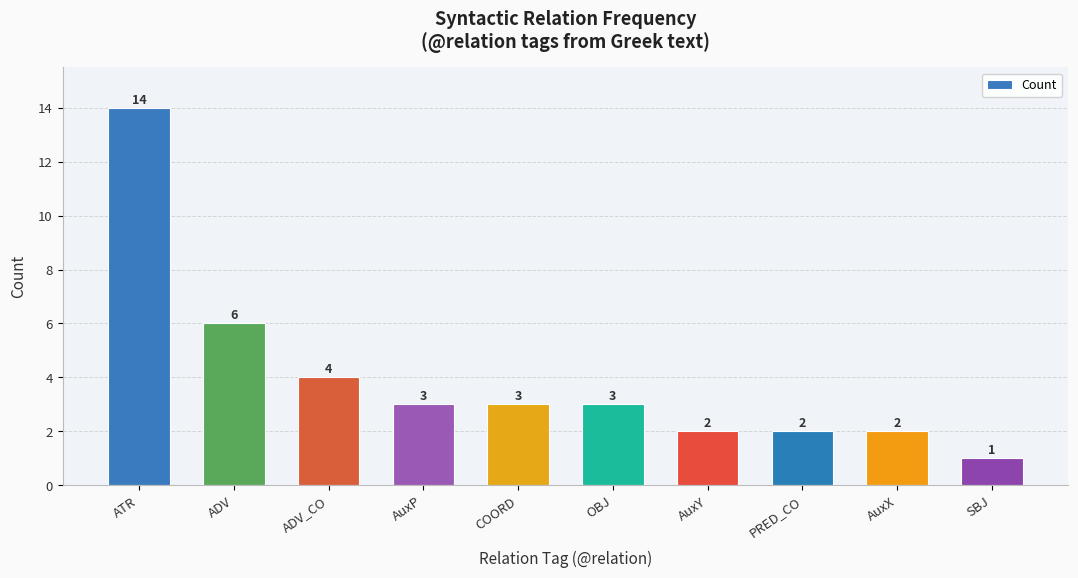

What is the minimum value shown in the chart?

1